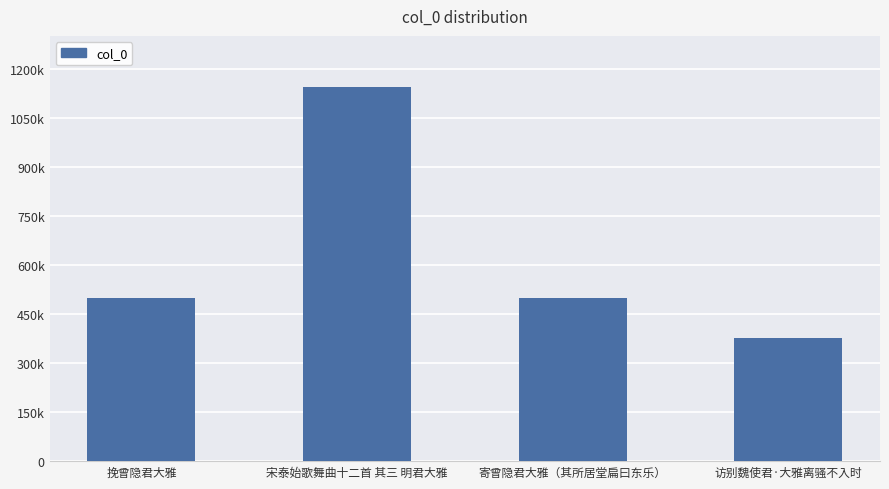

Where does the data first go above 499799?

宋泰始歌舞曲十二首 其三 明君大雅